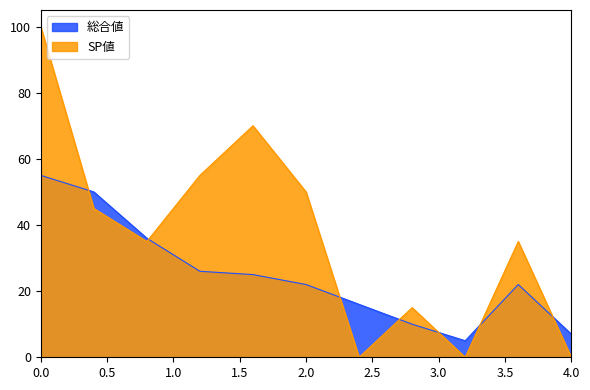

What is the highest value of the SP値 series?

100